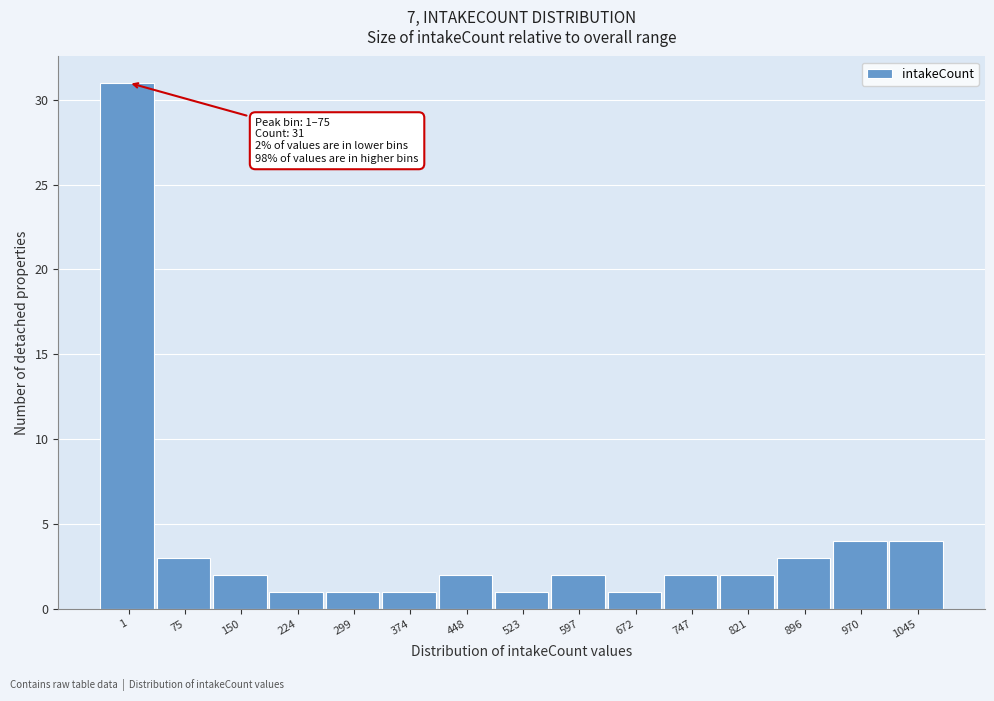

Reading left to right, what are all the values shown in this chart?

1=31	75=3	150=2	224=1	299=1	374=1	448=2	523=1	597=2	672=1	747=2	821=2	896=3	970=4	1045=4